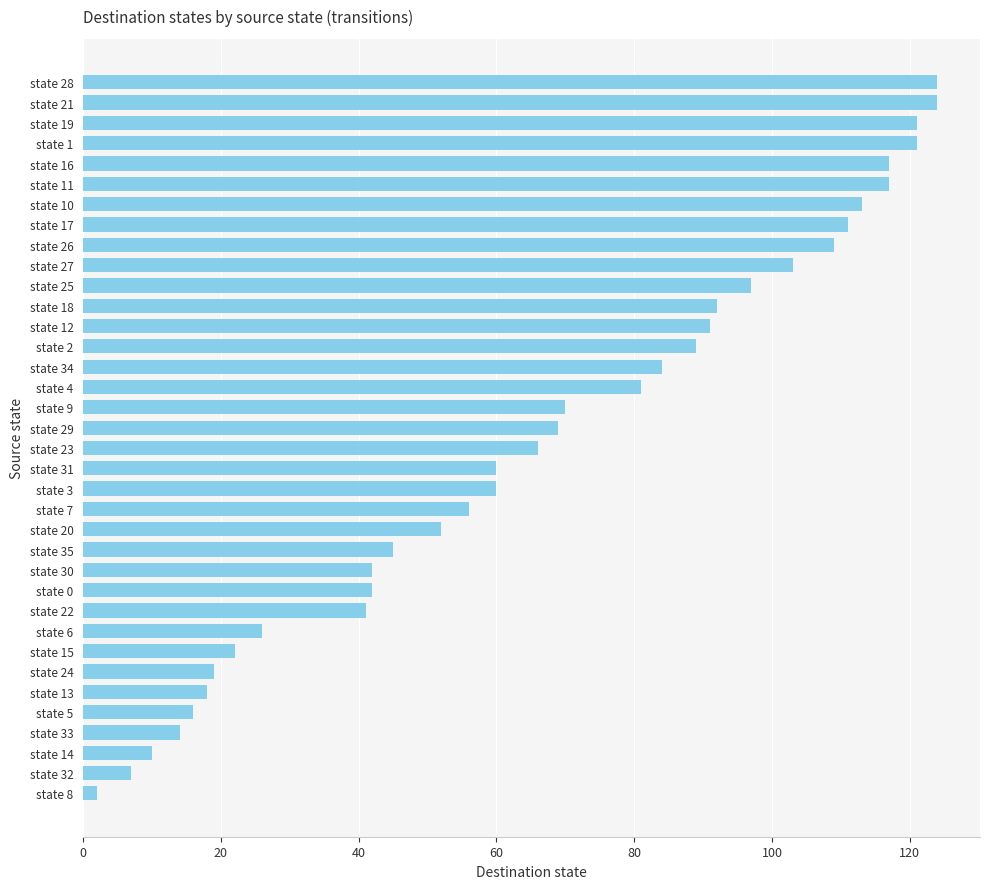

The chart shows a value of 7 at state 32. True or false?

True